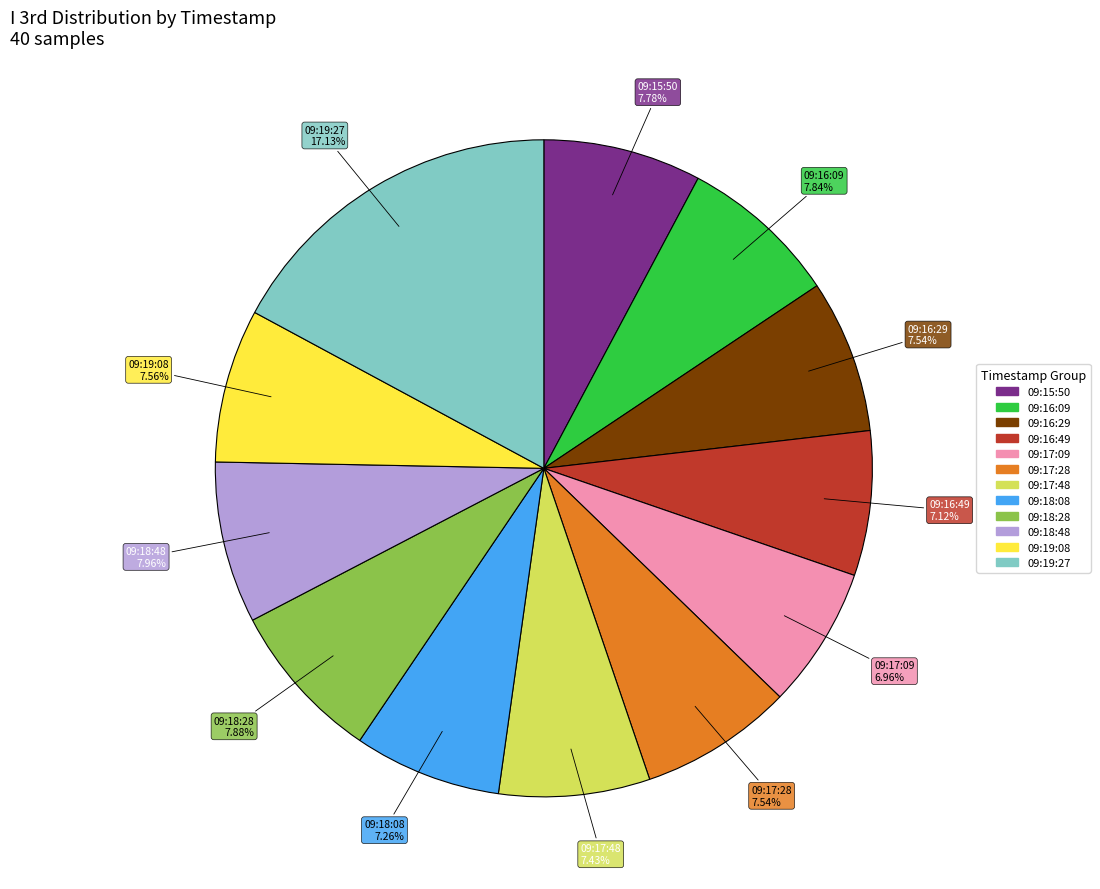

What is the ratio of the value at 09:18:28 to the value at 09:15:50?

1.0